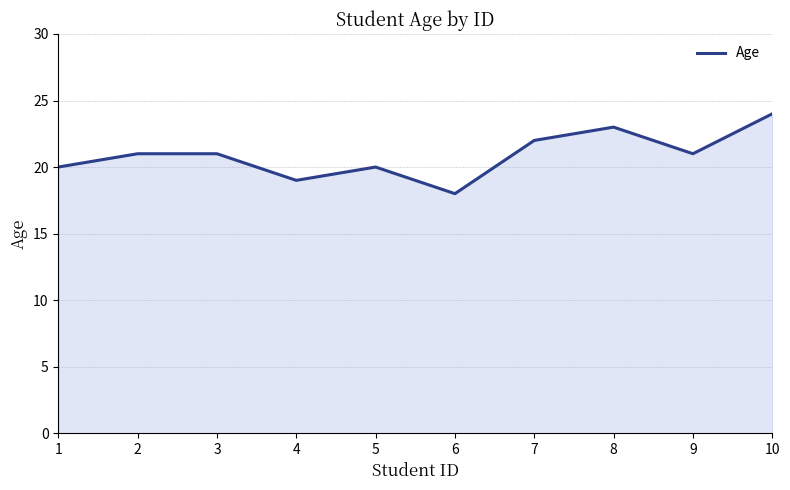

Reading right to left, transcribe all the data shown in this chart.

10=24	9=21	8=23	7=22	6=18	5=20	4=19	3=21	2=21	1=20